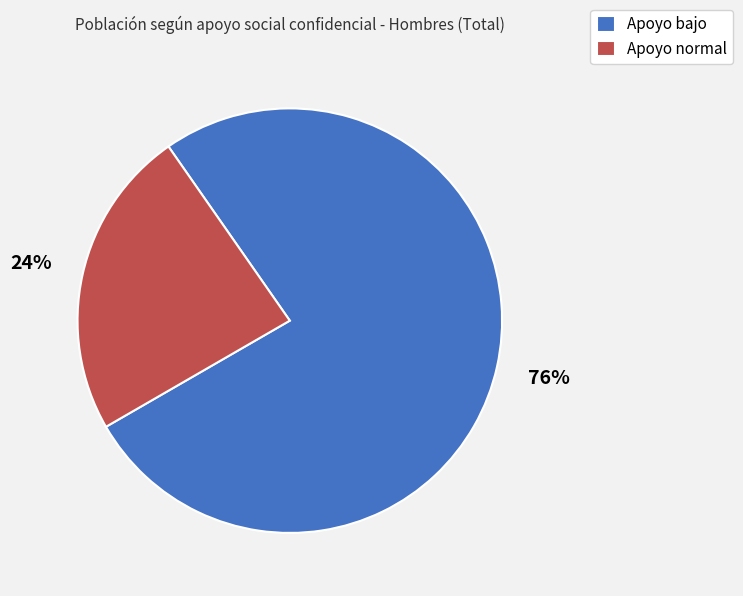

Approximately how many times larger is the value at Apoyo normal compared to Apoyo bajo?

0.3